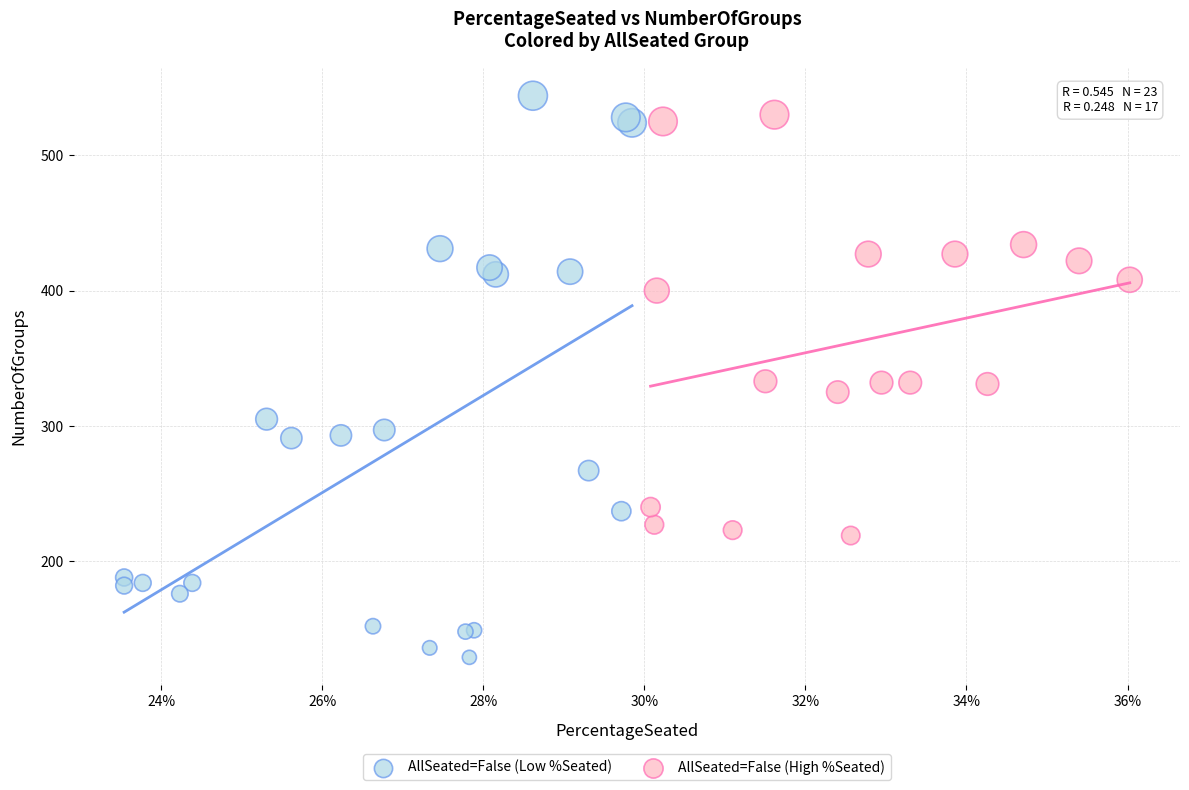

Which series contains the lowest Y value?

AllSeated=False (Low %Seated)